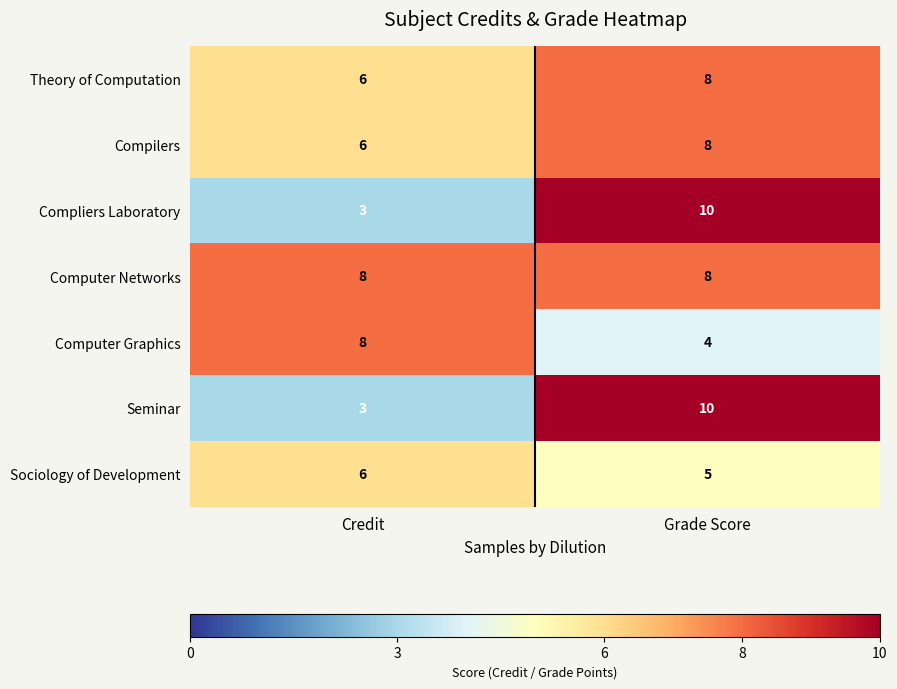

What is the difference between the Compliers Laboratory values at Grade Score and Credit?

7